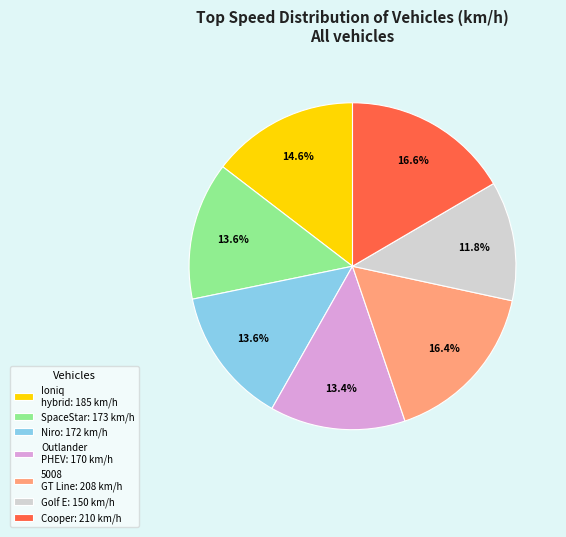

What percentage is NOT represented by Niro: 172 km/h?

86.4%